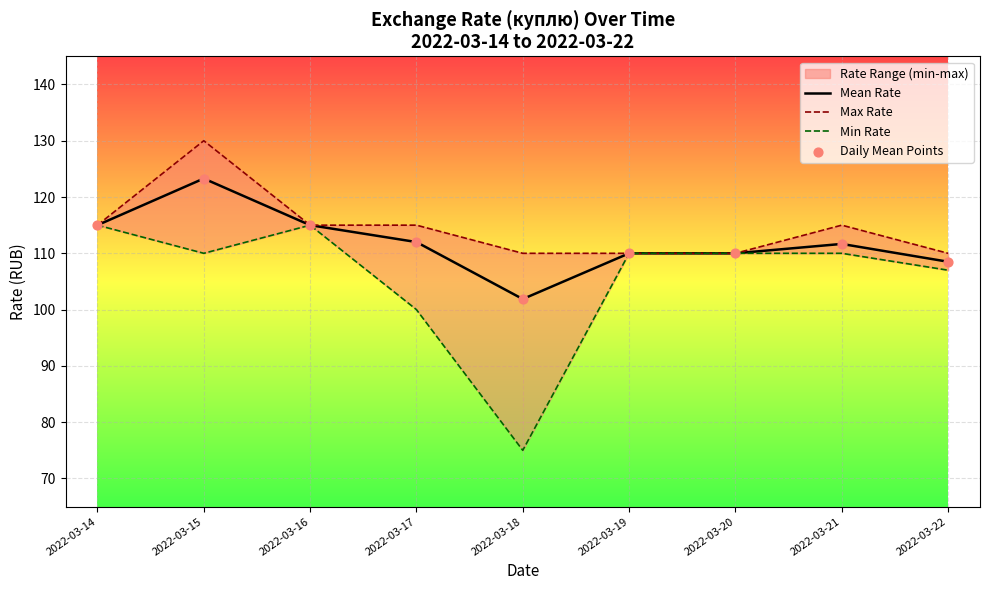

Which series contains the highest Y value?

Max Rate